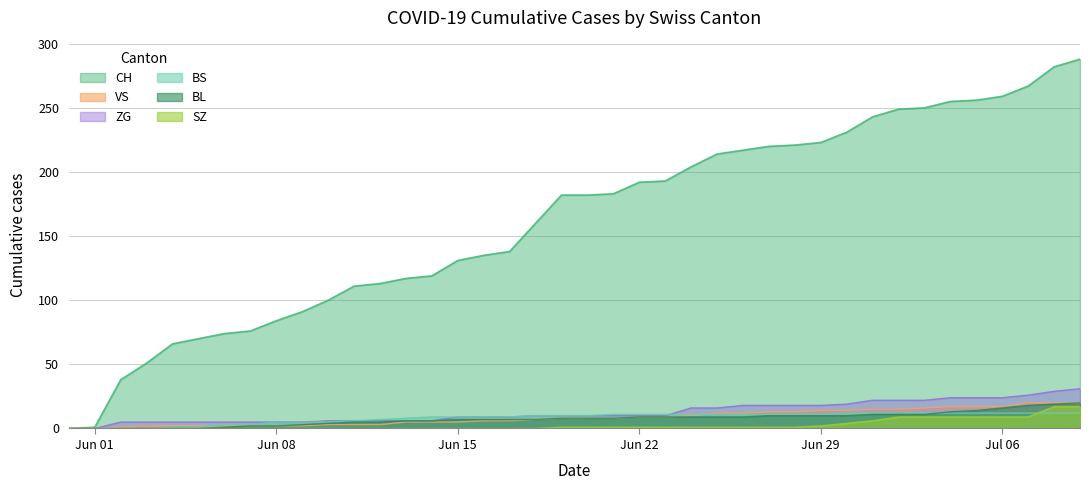

True or false: SZ and BL intersect in this chart.

False